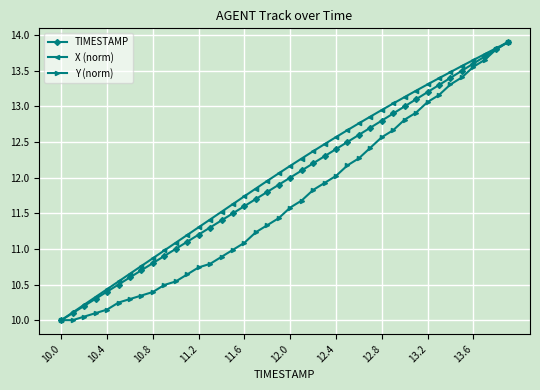

What is the maximum value for Y (norm)?

13.9